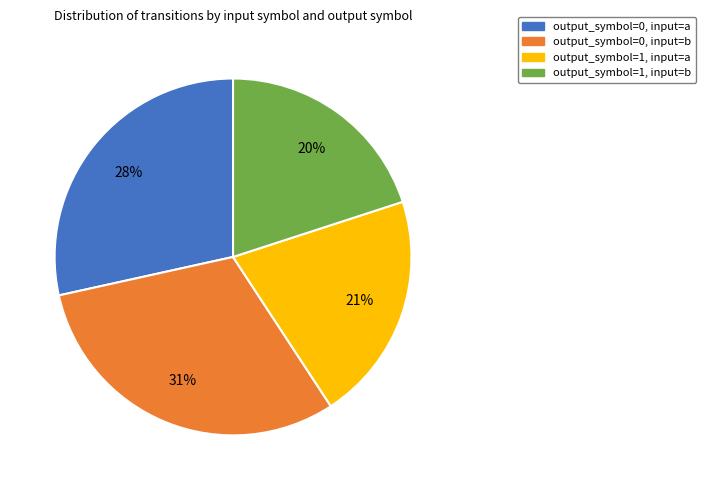

Combined, do output_symbol=1, input=a and output_symbol=0, input=b account for over 50%?

Yes